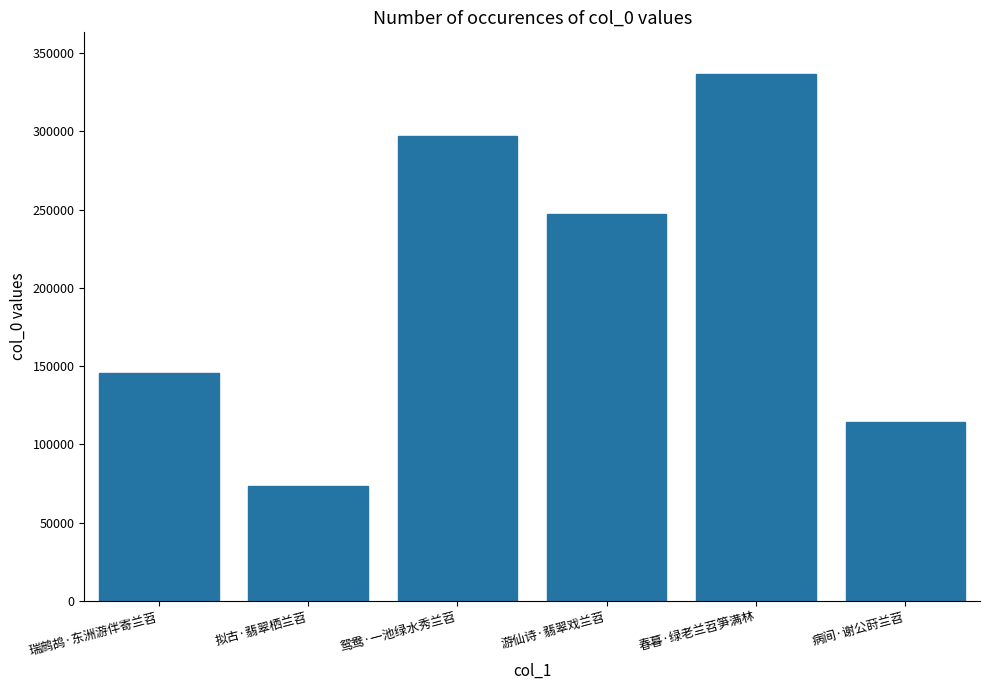

What is the change in value from 瑞鹧鸪·东洲游伴寄兰苕 to 春暮·绿老兰苕笋满林?

+190655